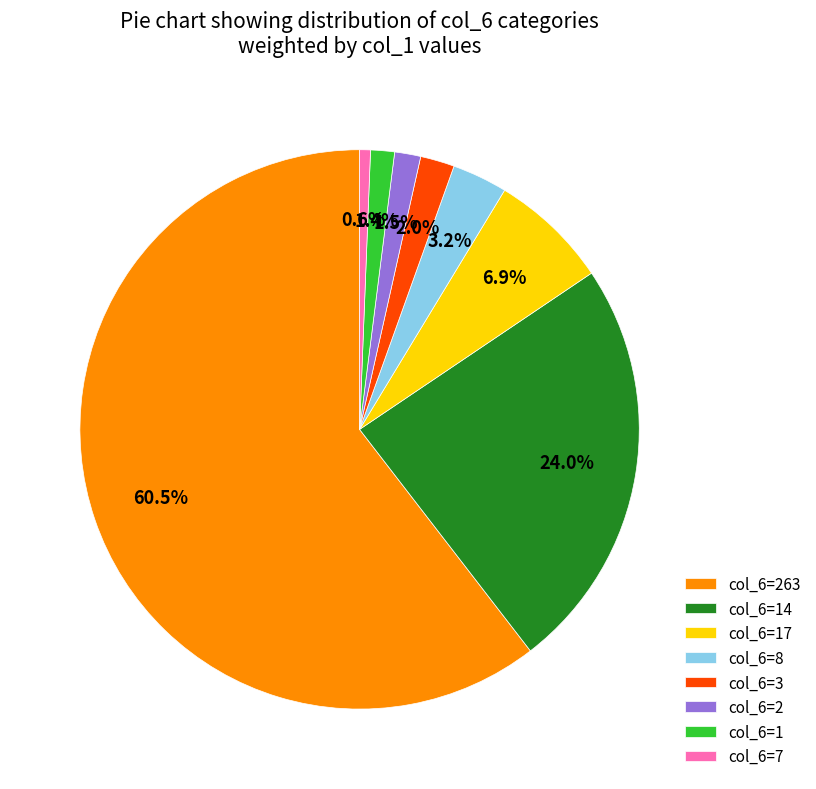

Combined, do col_6=8 and col_6=263 account for over 50%?

Yes